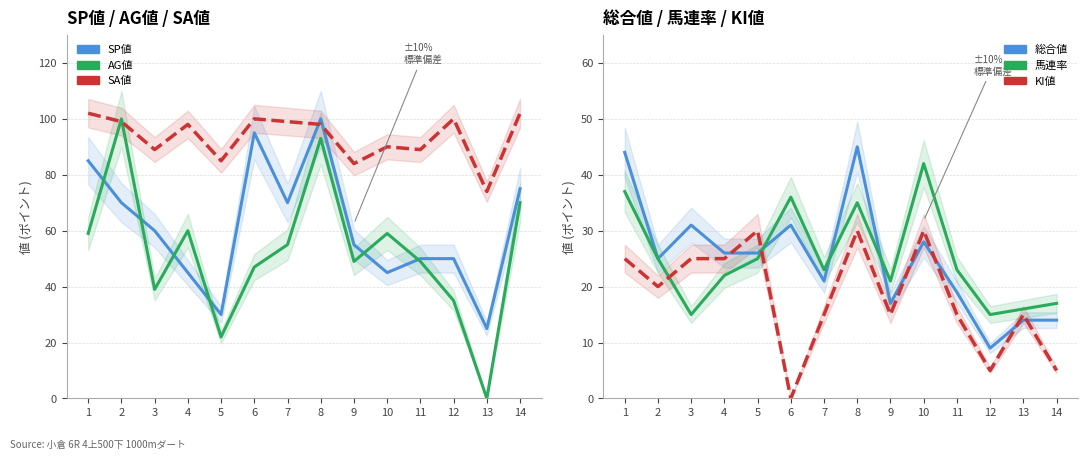

List the series in order of their peak value, lowest first.

KI値, 馬連率, 総合値, SP値, AG値, SA値